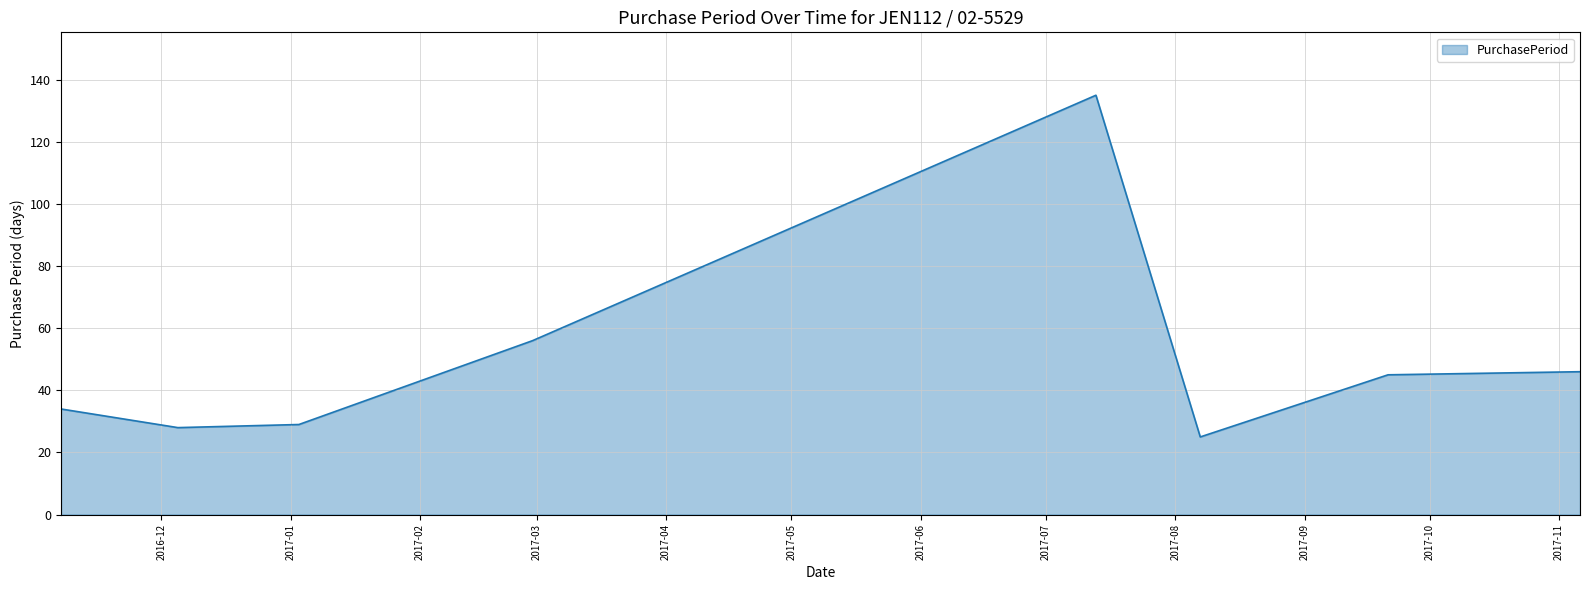

What is the smallest value displayed?

25